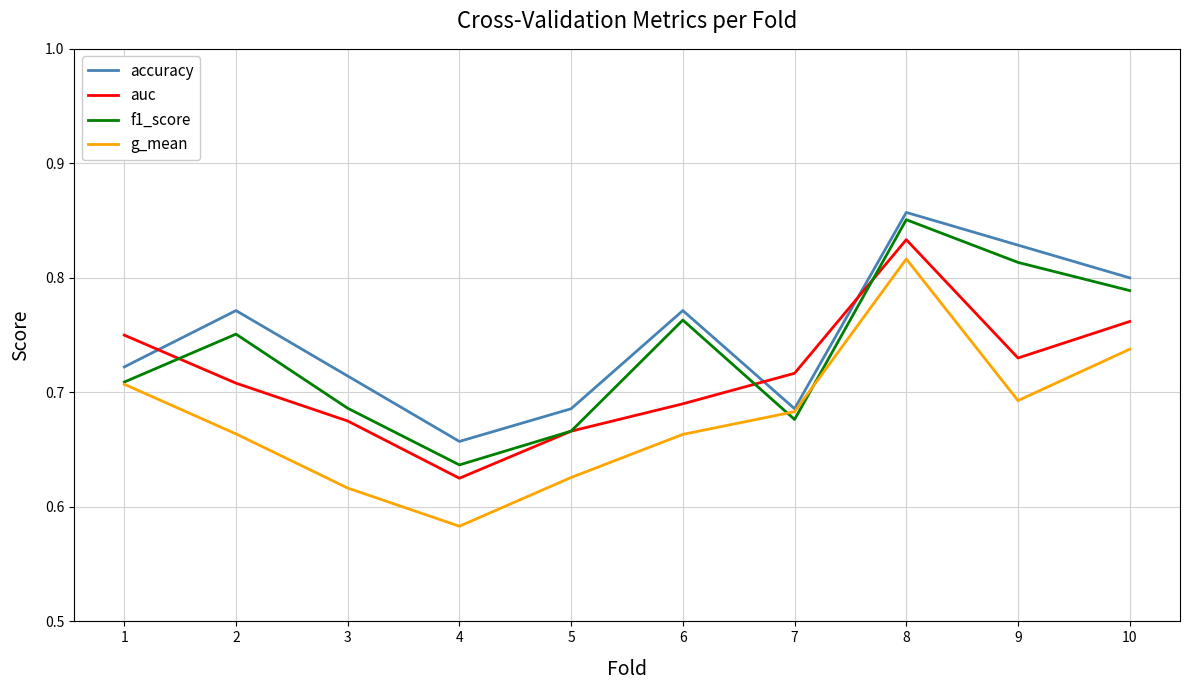

True or false: f1_score has a value of 1.0 at 4.

False